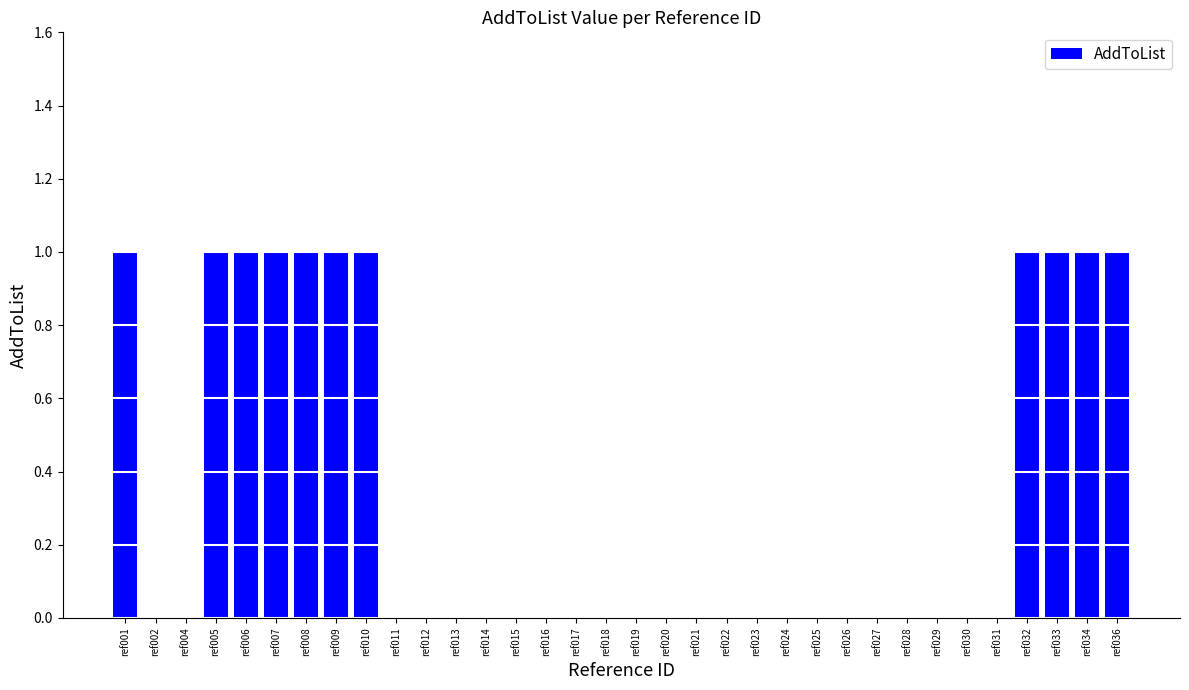

What is the sum of all values?

11